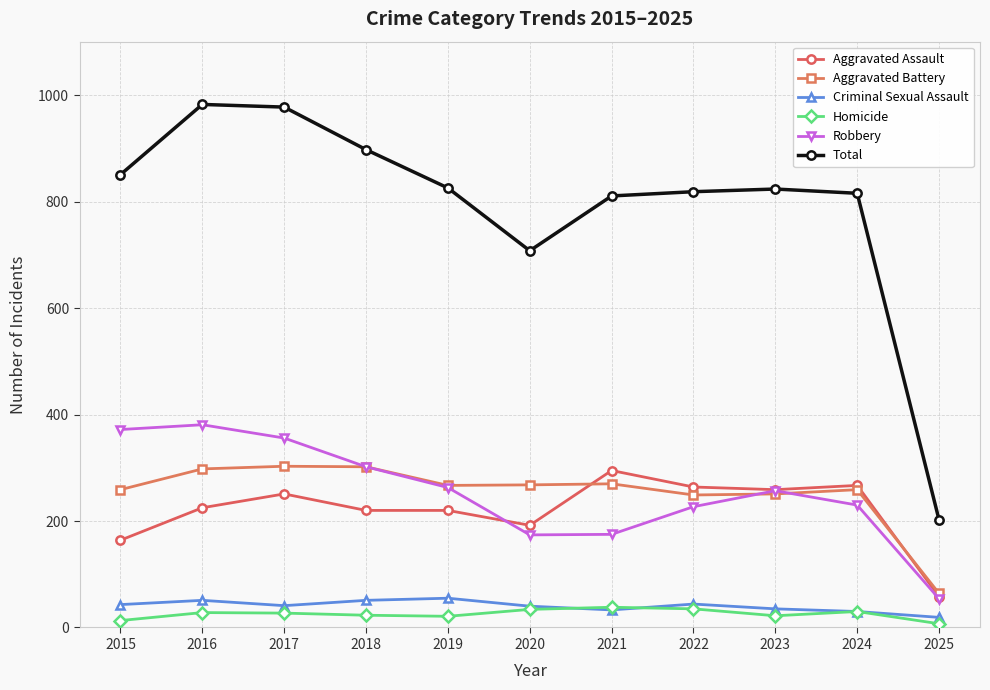

Which category has the lowest value in the Aggravated Battery series?

2025